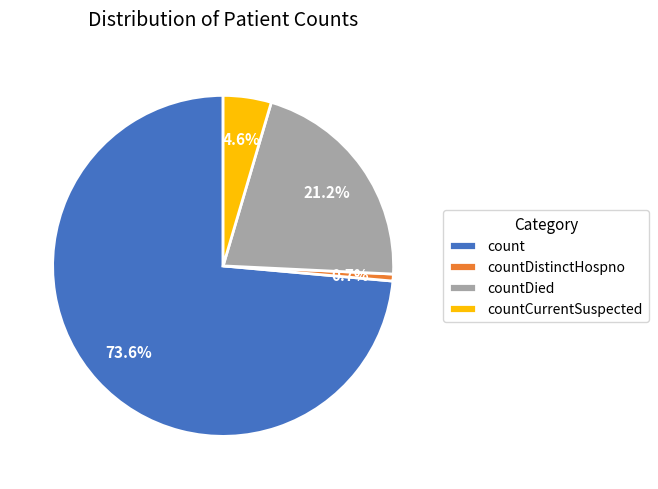

To the nearest percent, what is the difference between the countDistinctHospno and countCurrentSuspected slice percentages?

4%